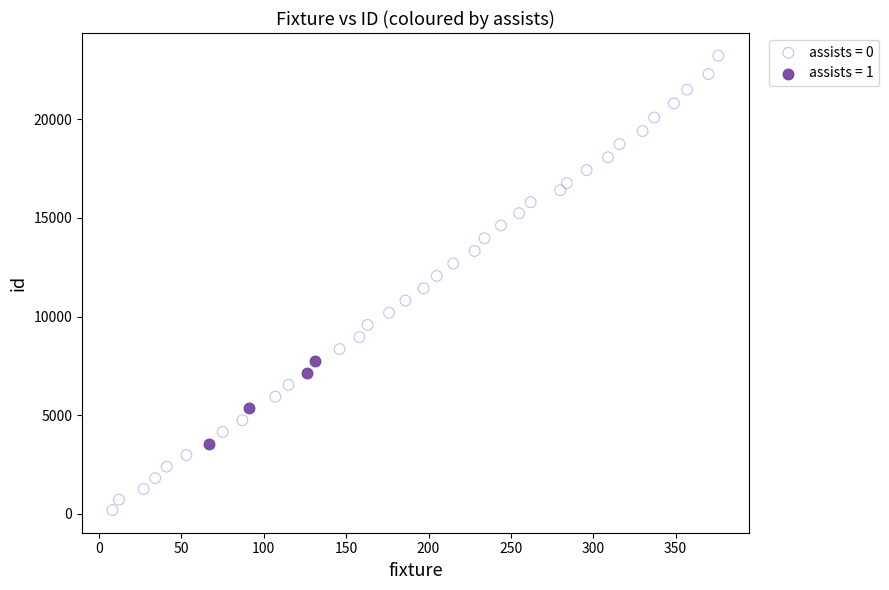

Which series has the largest Y range (max minus min)?

assists = 0